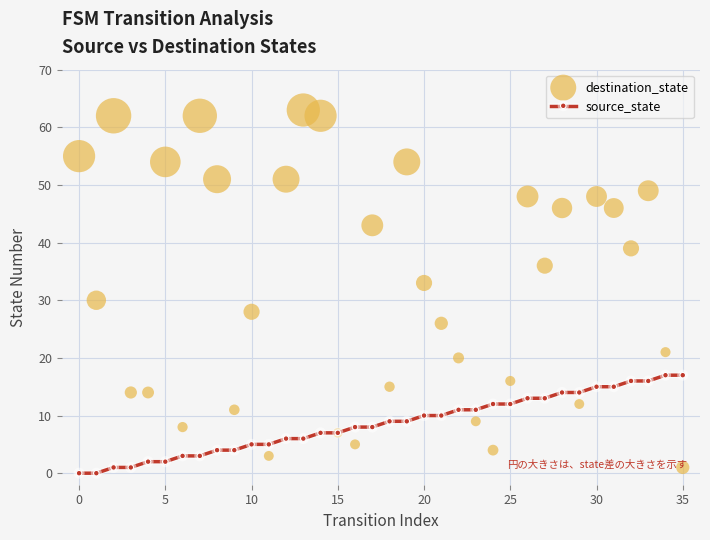

What are all the series names shown in the legend?

source_state, destination_state